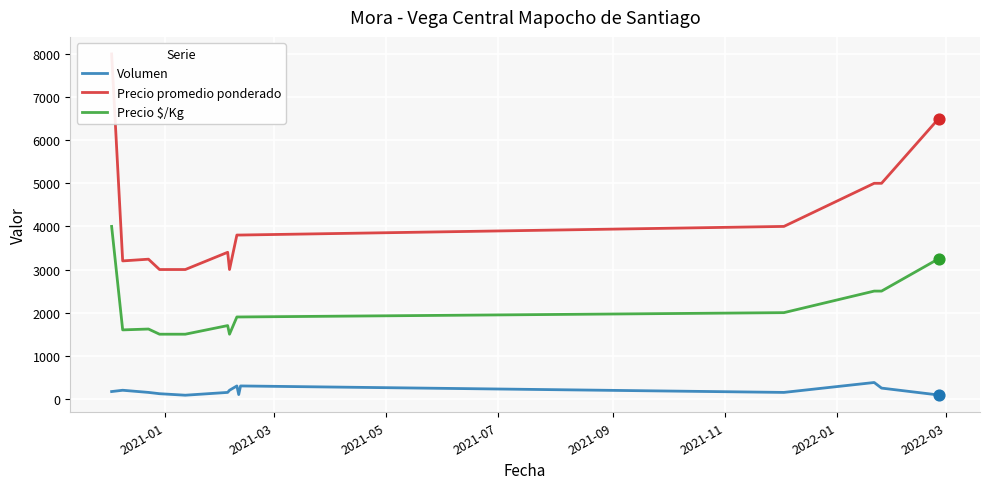

Which series has the largest total across all categories?

Precio promedio ponderado